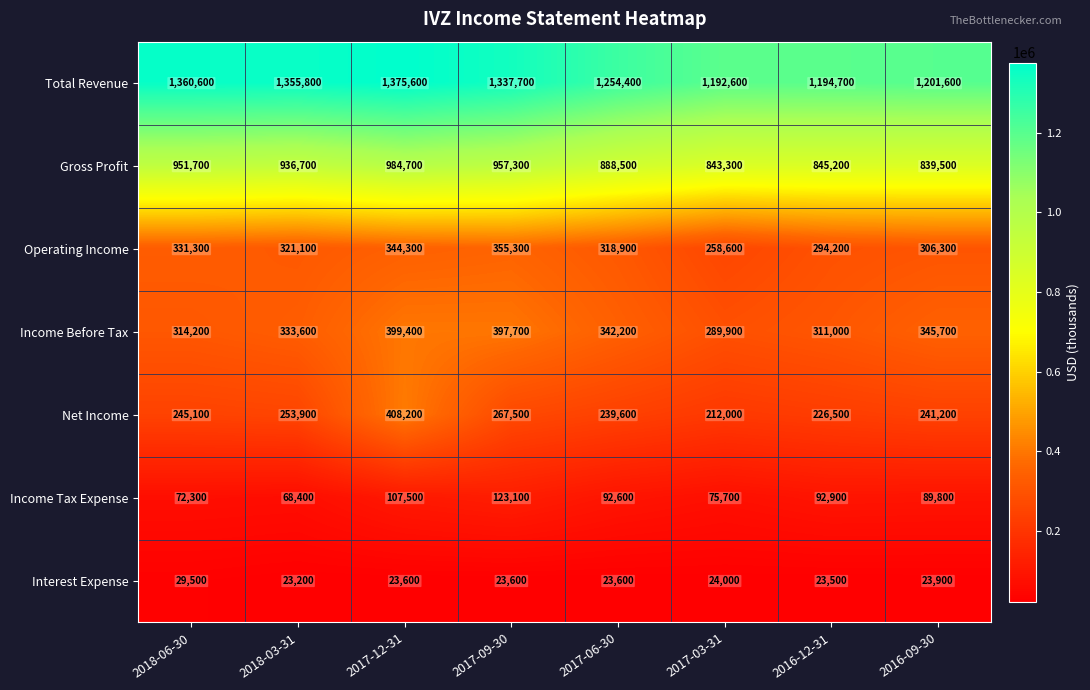

What is the difference between the highest and lowest values at 2017-09-30?

1314100